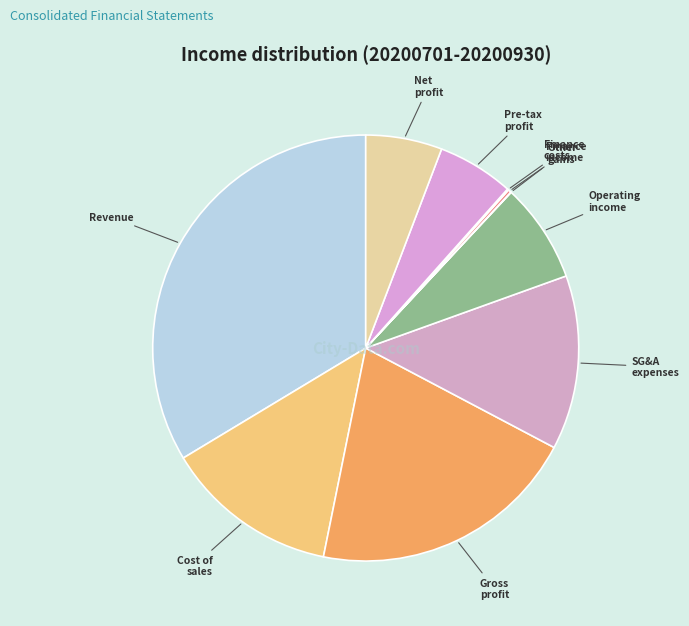

Which category has the biggest portion of the pie?

Revenue